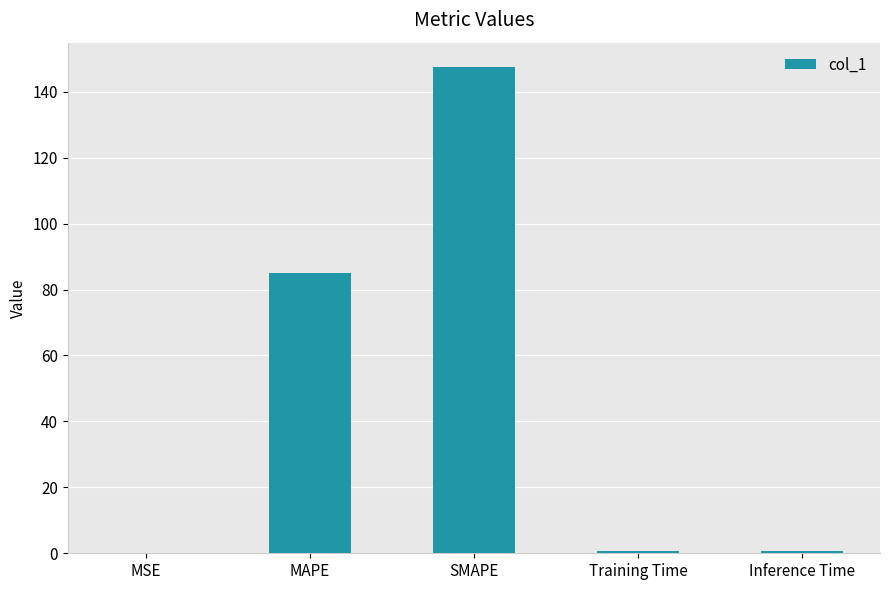

What is the greatest value displayed?

147.5